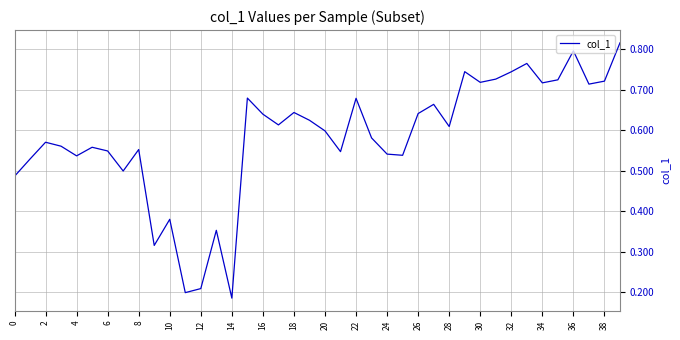

Which has a higher value, 34 or 36?

36